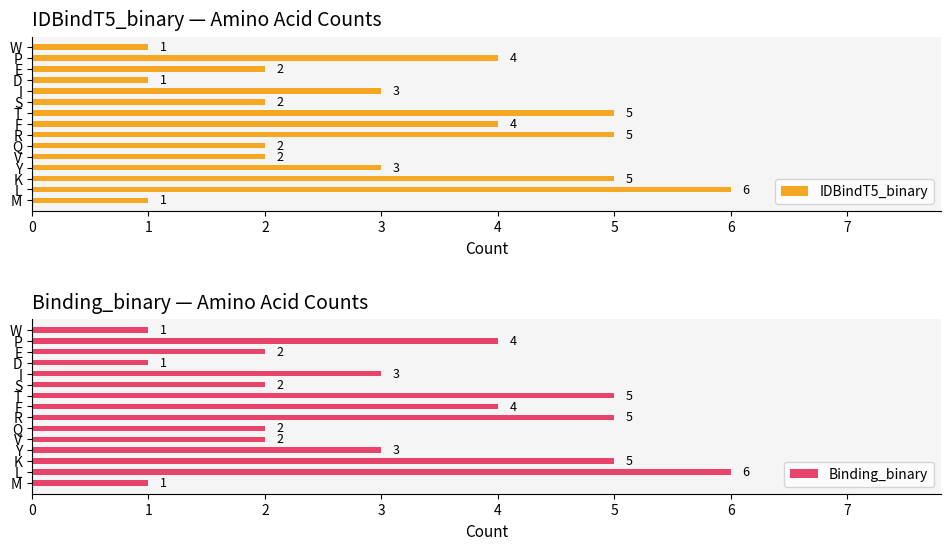

How many data points in IDBindT5_binary are above 3?

6